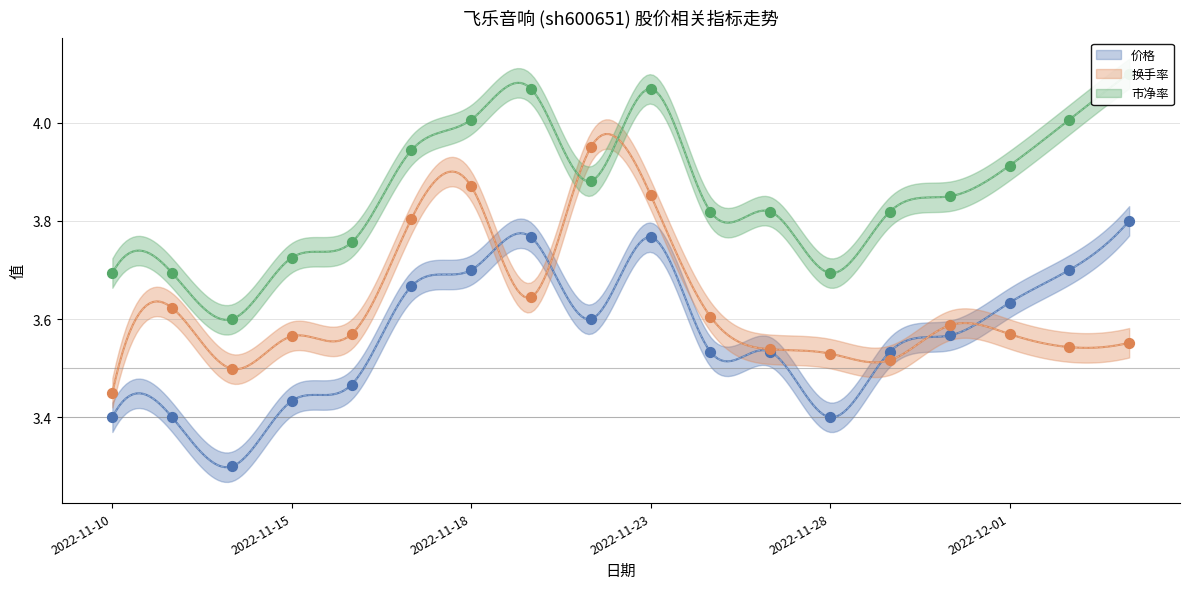

Which series contains the lowest Y value?

价格